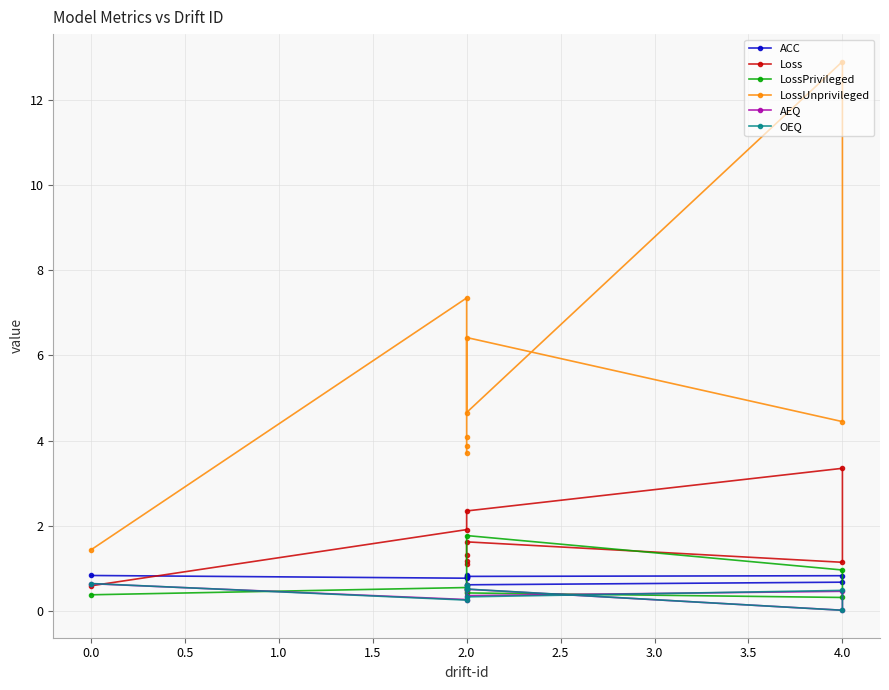

True or false: OEQ and LossUnprivileged cross at least once.

False